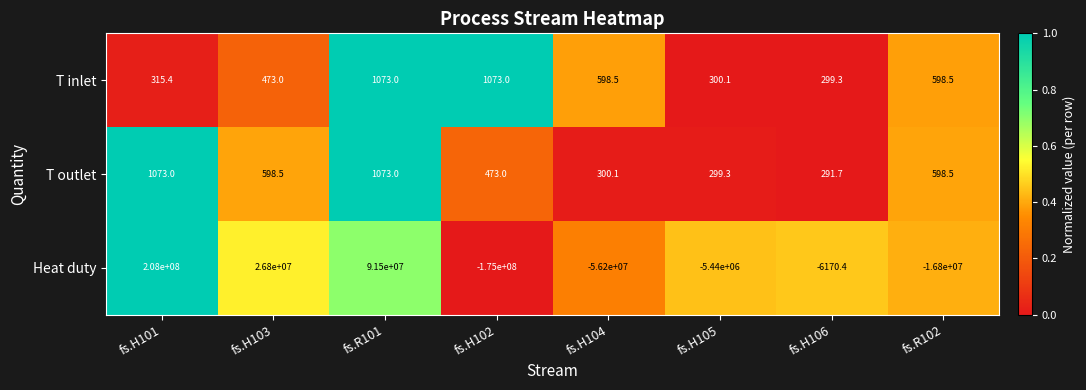

What is the average value of the T outlet series?

588.4